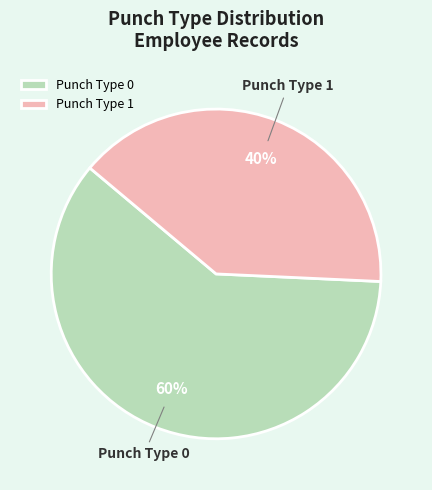

Rank the categories by value from highest to lowest.

Punch Type 0, Punch Type 1